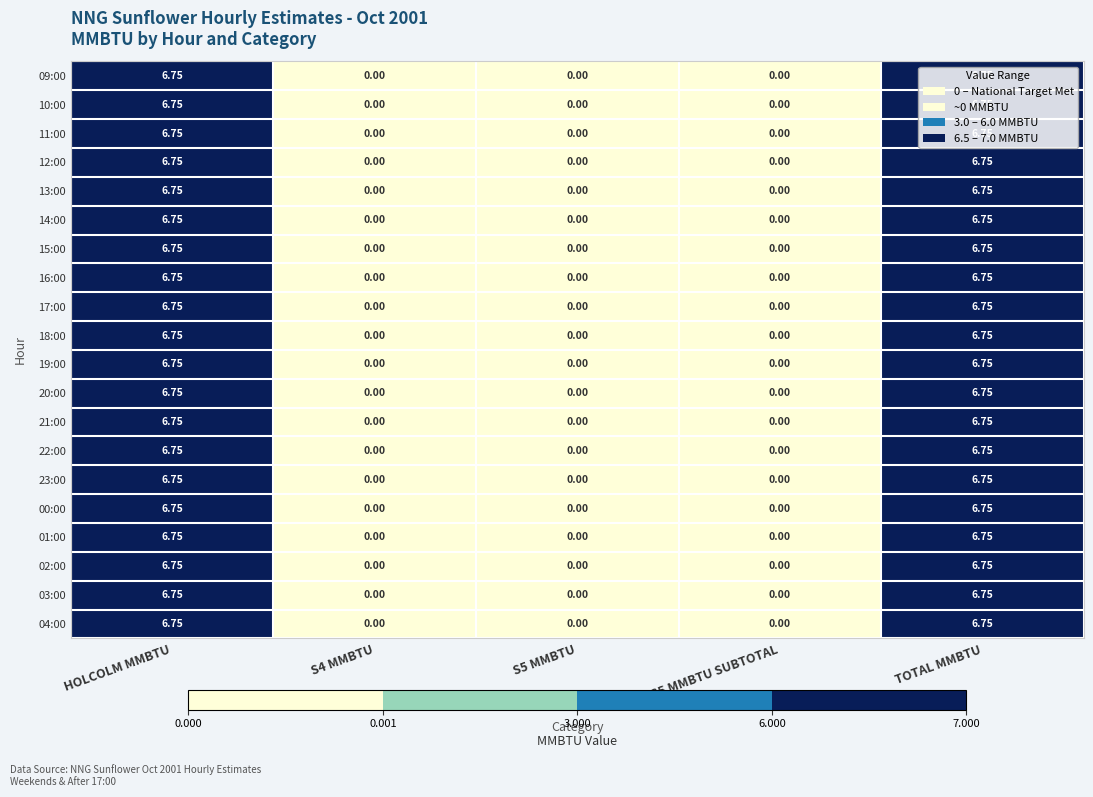

How many series are shown in this chart?

20